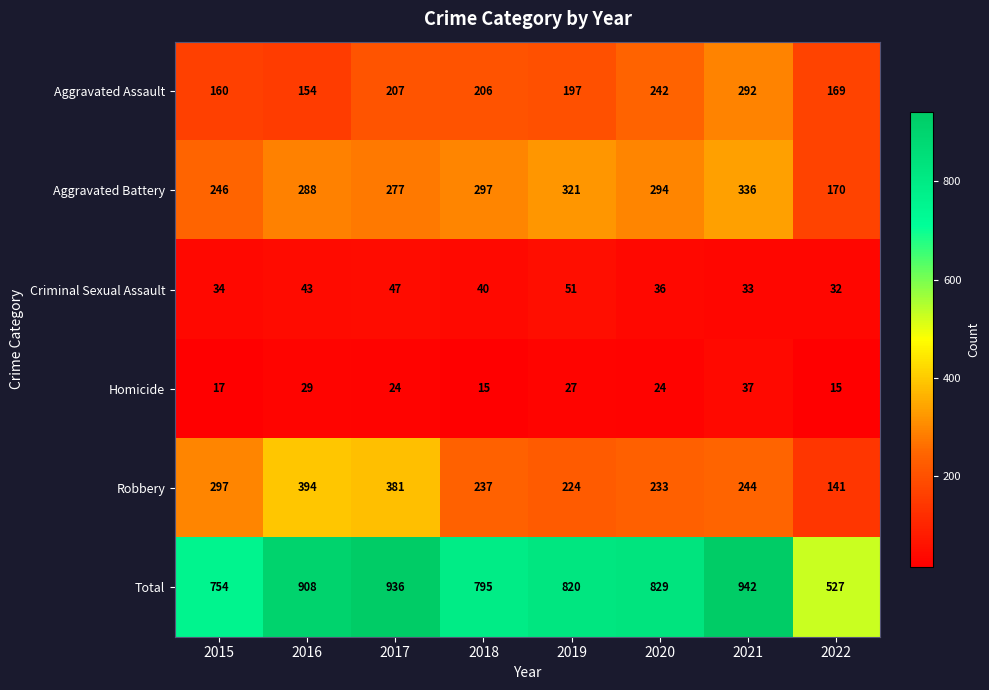

What is the average value of the Aggravated Battery series?

279